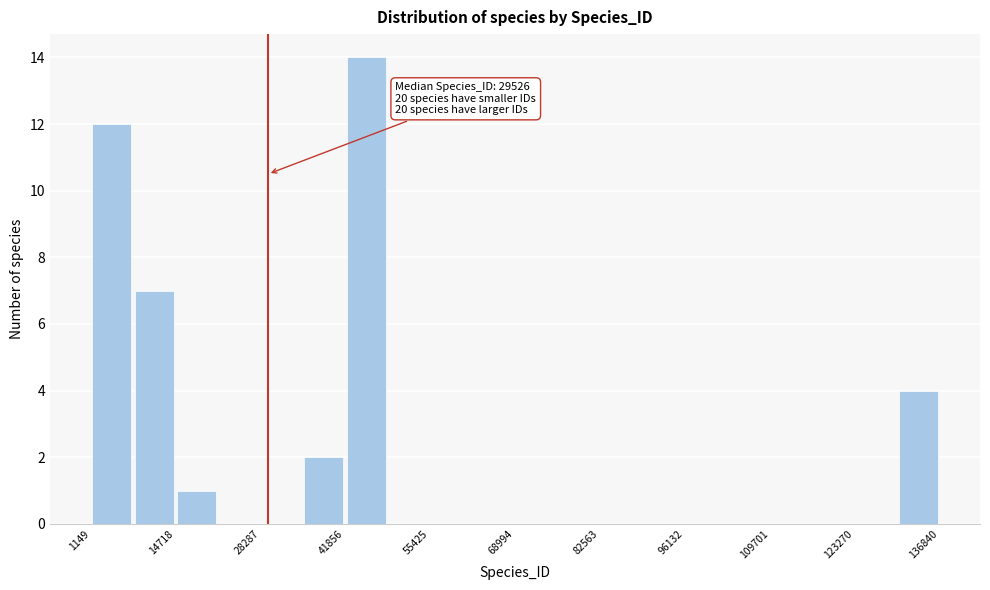

Read against the x-axis, roughly where is the centre of the tallest bar?

46000